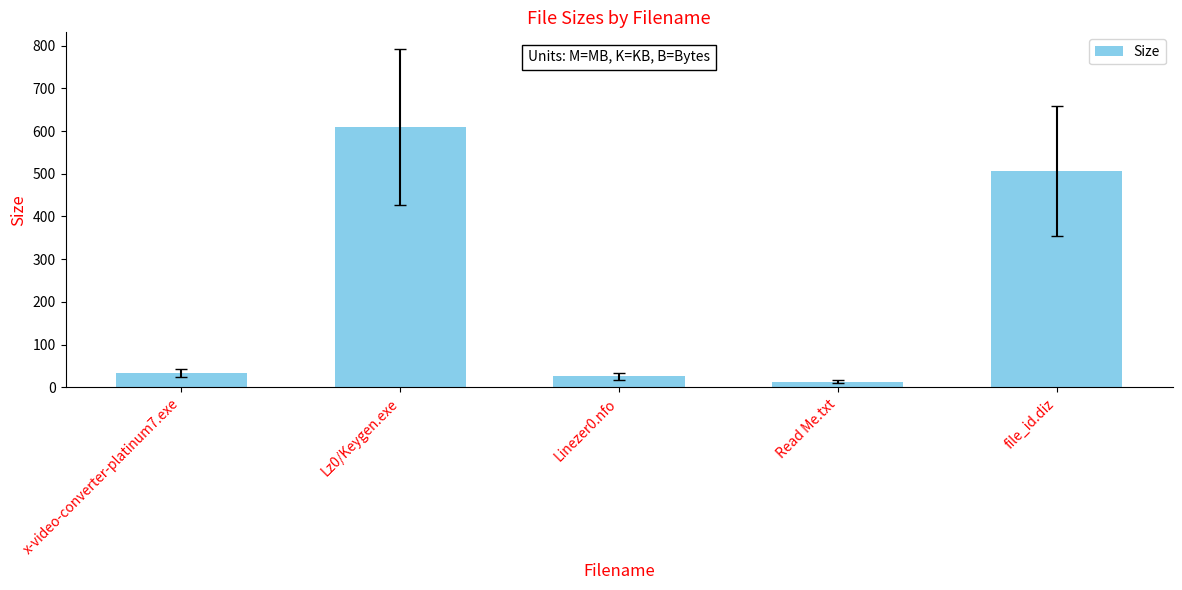

Reading left to right, transcribe all the data shown in this chart.

33.6	609.0	25.6	13.4	506.0